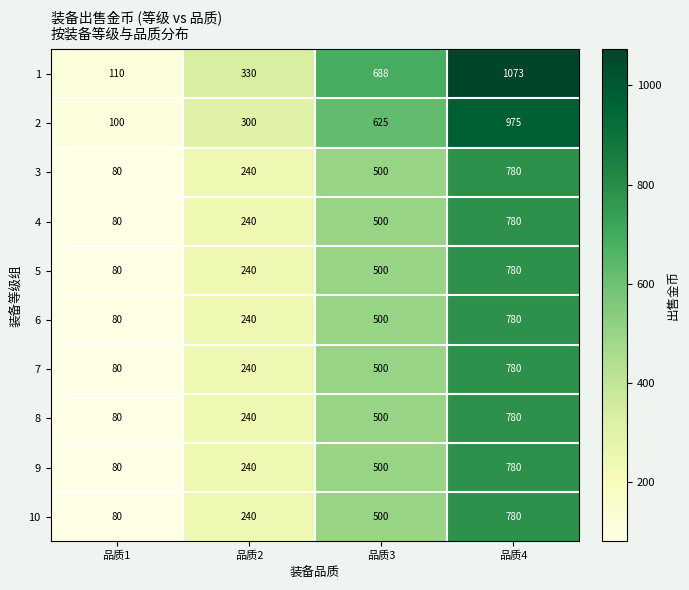

At which category is the sum across all series the highest?

品质4